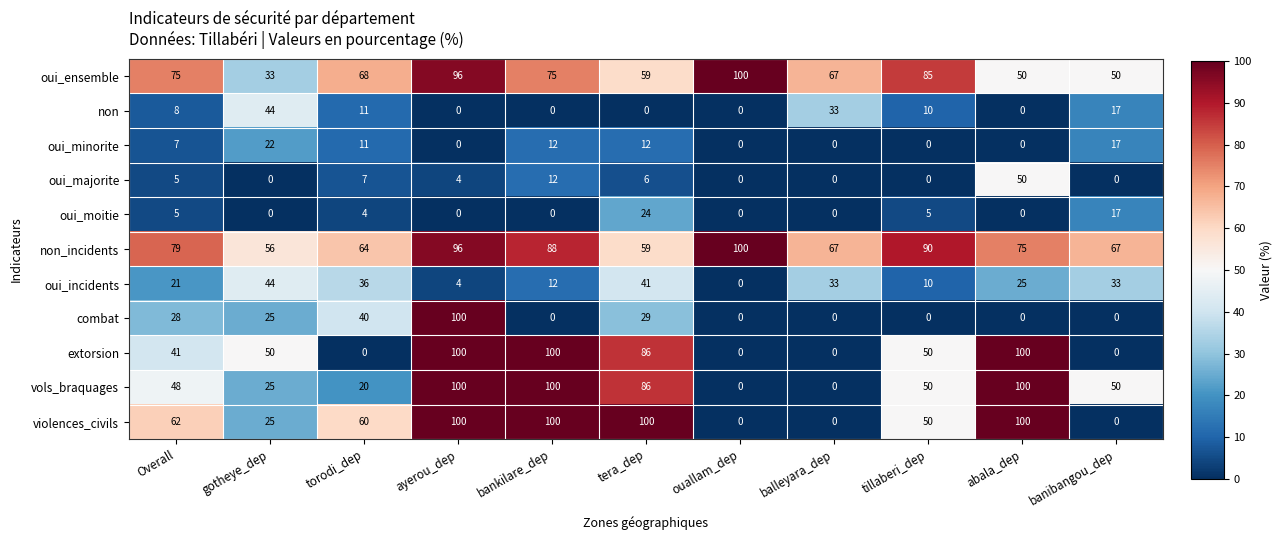

The oui_ensemble series shows 25 at Overall. True or false?

False